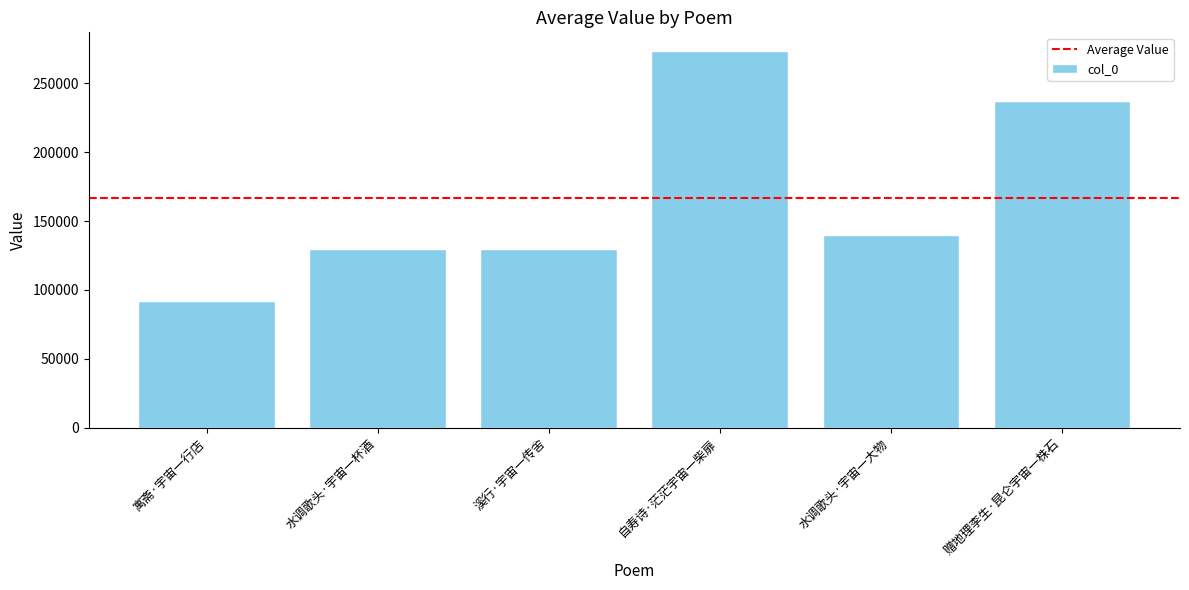

Which label corresponds to the smallest value in the chart?

寓斋·宇宙一行店